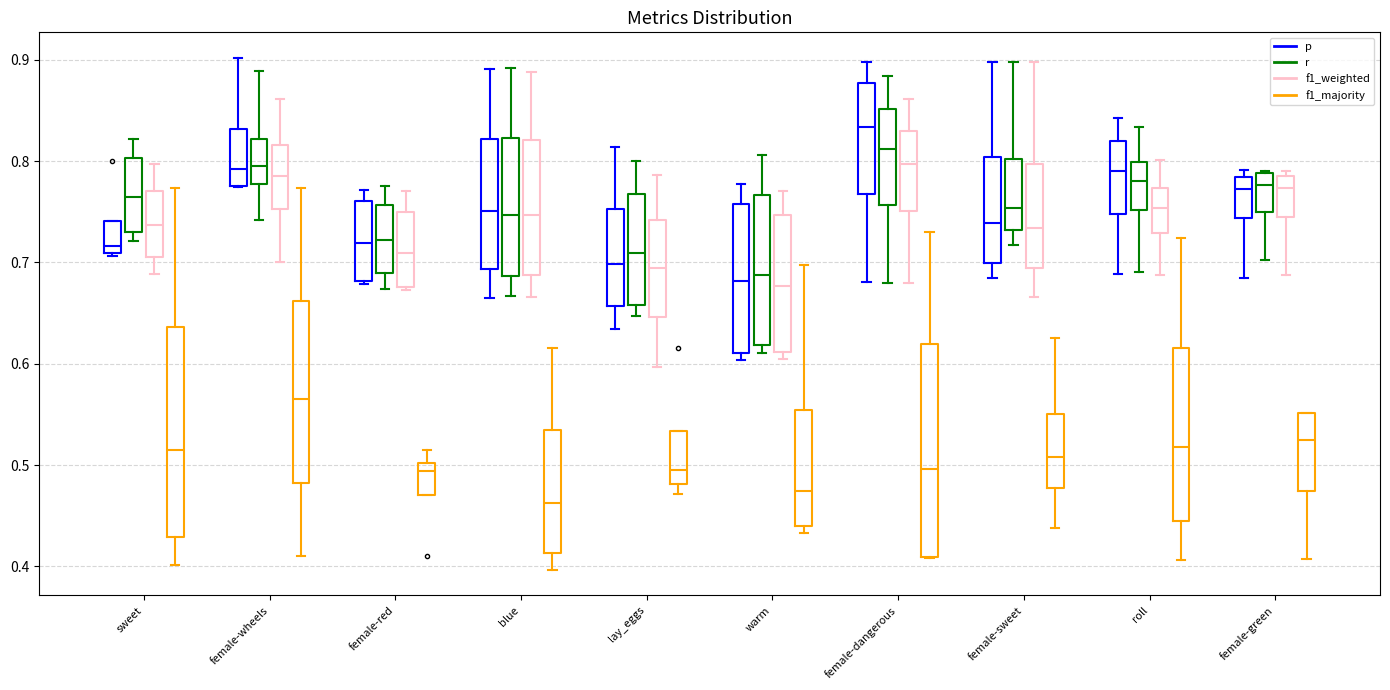

Reading left to right, transcribe this box plot: for each box, give where its median line is, the range the box spans, and where its two whiskers end, as read against the y-axis. The values are not printed on the chart, so give them approximately, as read against the axis.

sweet (p): median 0.72, box 0.71 to 0.74, whiskers 0.71 to 0.74
sweet (r): median 0.76, box 0.73 to 0.80, whiskers 0.72 to 0.82
sweet (f1_weighted): median 0.74, box 0.71 to 0.77, whiskers 0.69 to 0.80
sweet (f1_majority): median 0.51, box 0.43 to 0.64, whiskers 0.40 to 0.77
female-wheels (p): median 0.79, box 0.78 to 0.83, whiskers 0.77 to 0.90
female-wheels (r): median 0.79, box 0.78 to 0.82, whiskers 0.74 to 0.89
female-wheels (f1_weighted): median 0.79, box 0.75 to 0.82, whiskers 0.70 to 0.86
female-wheels (f1_majority): median 0.57, box 0.48 to 0.66, whiskers 0.41 to 0.77
female-red (p): median 0.72, box 0.68 to 0.76, whiskers 0.68 to 0.77
female-red (r): median 0.72, box 0.69 to 0.76, whiskers 0.67 to 0.78
female-red (f1_weighted): median 0.71, box 0.68 to 0.75, whiskers 0.67 to 0.77
female-red (f1_majority): median 0.49, box 0.47 to 0.50, whiskers 0.47 to 0.51
blue (p): median 0.75, box 0.69 to 0.82, whiskers 0.67 to 0.89
blue (r): median 0.75, box 0.69 to 0.82, whiskers 0.67 to 0.89
blue (f1_weighted): median 0.75, box 0.69 to 0.82, whiskers 0.67 to 0.89
blue (f1_majority): median 0.46, box 0.41 to 0.53, whiskers 0.40 to 0.62
lay_eggs (p): median 0.70, box 0.66 to 0.75, whiskers 0.63 to 0.81
lay_eggs (r): median 0.71, box 0.66 to 0.77, whiskers 0.65 to 0.80
lay_eggs (f1_weighted): median 0.69, box 0.65 to 0.74, whiskers 0.60 to 0.79
lay_eggs (f1_majority): median 0.50, box 0.48 to 0.53, whiskers 0.47 to 0.53
warm (p): median 0.68, box 0.61 to 0.76, whiskers 0.60 to 0.78
warm (r): median 0.69, box 0.62 to 0.77, whiskers 0.61 to 0.81
warm (f1_weighted): median 0.68, box 0.61 to 0.75, whiskers 0.61 (just below the box's lower edge) to 0.77
warm (f1_majority): median 0.47, box 0.44 to 0.55, whiskers 0.43 to 0.70
female-dangerous (p): median 0.83, box 0.77 to 0.88, whiskers 0.68 to 0.90
female-dangerous (r): median 0.81, box 0.76 to 0.85, whiskers 0.68 to 0.88
female-dangerous (f1_weighted): median 0.80, box 0.75 to 0.83, whiskers 0.68 to 0.86
female-dangerous (f1_majority): median 0.50, box 0.41 to 0.62, whiskers 0.41 to 0.73
female-sweet (p): median 0.74, box 0.70 to 0.80, whiskers 0.68 to 0.90
female-sweet (r): median 0.75, box 0.73 to 0.80, whiskers 0.72 to 0.90
female-sweet (f1_weighted): median 0.73, box 0.69 to 0.80, whiskers 0.67 to 0.90
female-sweet (f1_majority): median 0.51, box 0.48 to 0.55, whiskers 0.44 to 0.63
roll (p): median 0.79, box 0.75 to 0.82, whiskers 0.69 to 0.84
roll (r): median 0.78, box 0.75 to 0.80, whiskers 0.69 to 0.83
roll (f1_weighted): median 0.75, box 0.73 to 0.77, whiskers 0.69 to 0.80
roll (f1_majority): median 0.52, box 0.44 to 0.62, whiskers 0.41 to 0.72
female-green (p): median 0.77, box 0.74 to 0.78, whiskers 0.68 to 0.79
female-green (r): median 0.78, box 0.75 to 0.79, whiskers 0.70 to 0.79
female-green (f1_weighted): median 0.77, box 0.75 to 0.78, whiskers 0.69 to 0.79
female-green (f1_majority): median 0.52, box 0.47 to 0.55, whiskers 0.41 to 0.55